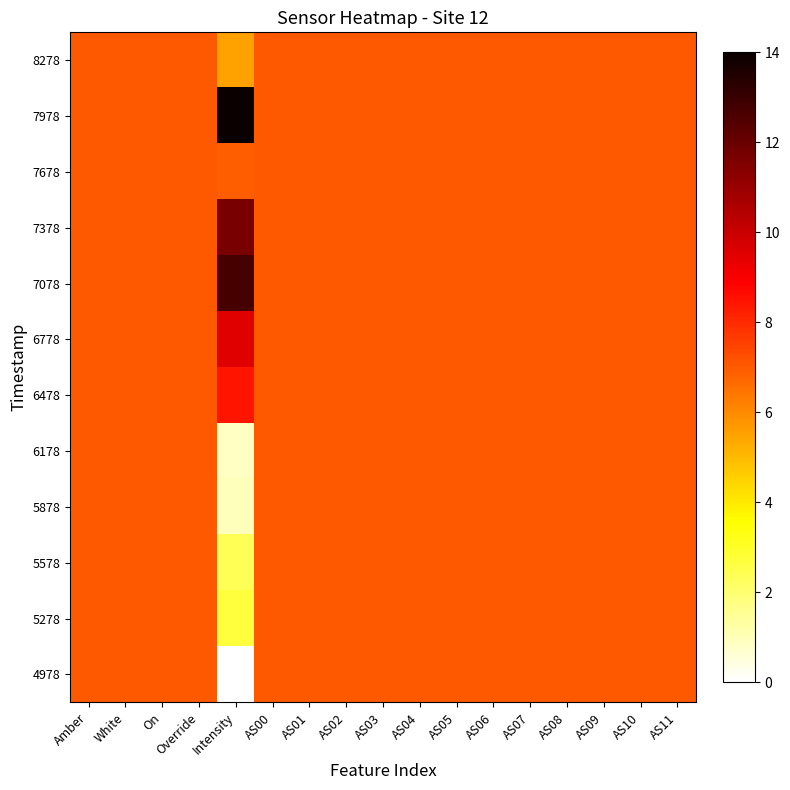

Reading left to right, what are all the values shown in this chart?

4978: Amber=7.0	White=7.0	On=7.0	Override=7.0	Intensity=0.0	AS00=7.0	AS01=7.0	AS02=7.0	AS03=7.0	AS04=7.0	AS05=7.0	AS06=7.0	AS07=7.0	AS08=7.0	AS09=7.0	AS10=7.0	AS11=7.0
5278: Amber=7.0	White=7.0	On=7.0	Override=7.0	Intensity=2.7	AS00=7.0	AS01=7.0	AS02=7.0	AS03=7.0	AS04=7.0	AS05=7.0	AS06=7.0	AS07=7.0	AS08=7.0	AS09=7.0	AS10=7.0	AS11=7.0
5578: Amber=7.0	White=7.0	On=7.0	Override=7.0	Intensity=2.4	AS00=7.0	AS01=7.0	AS02=7.0	AS03=7.0	AS04=7.0	AS05=7.0	AS06=7.0	AS07=7.0	AS08=7.0	AS09=7.0	AS10=7.0	AS11=7.0
5878: Amber=7.0	White=7.0	On=7.0	Override=7.0	Intensity=0.9	AS00=7.0	AS01=7.0	AS02=7.0	AS03=7.0	AS04=7.0	AS05=7.0	AS06=7.0	AS07=7.0	AS08=7.0	AS09=7.0	AS10=7.0	AS11=7.0
6178: Amber=7.0	White=7.0	On=7.0	Override=7.0	Intensity=0.9	AS00=7.0	AS01=7.0	AS02=7.0	AS03=7.0	AS04=7.0	AS05=7.0	AS06=7.0	AS07=7.0	AS08=7.0	AS09=7.0	AS10=7.0	AS11=7.0
6478: Amber=7.0	White=7.0	On=7.0	Override=7.0	Intensity=8.4	AS00=7.0	AS01=7.0	AS02=7.0	AS03=7.0	AS04=7.0	AS05=7.0	AS06=7.0	AS07=7.0	AS08=7.0	AS09=7.0	AS10=7.0	AS11=7.0
6778: Amber=7.0	White=7.0	On=7.0	Override=7.0	Intensity=9.5	AS00=7.0	AS01=7.0	AS02=7.0	AS03=7.0	AS04=7.0	AS05=7.0	AS06=7.0	AS07=7.0	AS08=7.0	AS09=7.0	AS10=7.0	AS11=7.0
7078: Amber=7.0	White=7.0	On=7.0	Override=7.0	Intensity=12.7	AS00=7.0	AS01=7.0	AS02=7.0	AS03=7.0	AS04=7.0	AS05=7.0	AS06=7.0	AS07=7.0	AS08=7.0	AS09=7.0	AS10=7.0	AS11=7.0
7378: Amber=7.0	White=7.0	On=7.0	Override=7.0	Intensity=11.7	AS00=7.0	AS01=7.0	AS02=7.0	AS03=7.0	AS04=7.0	AS05=7.0	AS06=7.0	AS07=7.0	AS08=7.0	AS09=7.0	AS10=7.0	AS11=7.0
7678: Amber=7.0	White=7.0	On=7.0	Override=7.0	Intensity=6.9	AS00=7.0	AS01=7.0	AS02=7.0	AS03=7.0	AS04=7.0	AS05=7.0	AS06=7.0	AS07=7.0	AS08=7.0	AS09=7.0	AS10=7.0	AS11=7.0
7978: Amber=7.0	White=7.0	On=7.0	Override=7.0	Intensity=14.0	AS00=7.0	AS01=7.0	AS02=7.0	AS03=7.0	AS04=7.0	AS05=7.0	AS06=7.0	AS07=7.0	AS08=7.0	AS09=7.0	AS10=7.0	AS11=7.0
8278: Amber=7.0	White=7.0	On=7.0	Override=7.0	Intensity=5.5	AS00=7.0	AS01=7.0	AS02=7.0	AS03=7.0	AS04=7.0	AS05=7.0	AS06=7.0	AS07=7.0	AS08=7.0	AS09=7.0	AS10=7.0	AS11=7.0